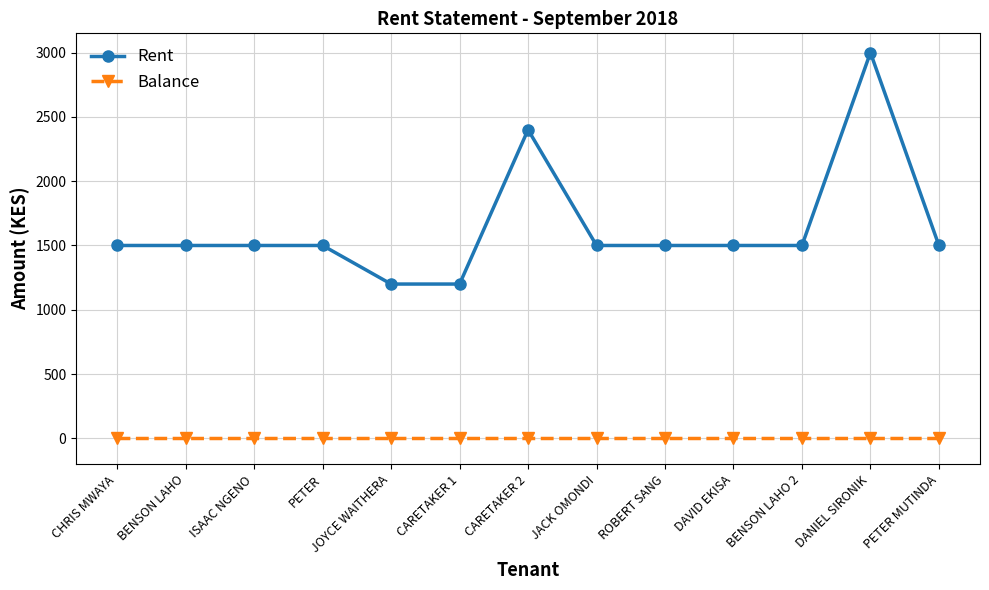

True or false: Balance and Rent cross at least once.

False